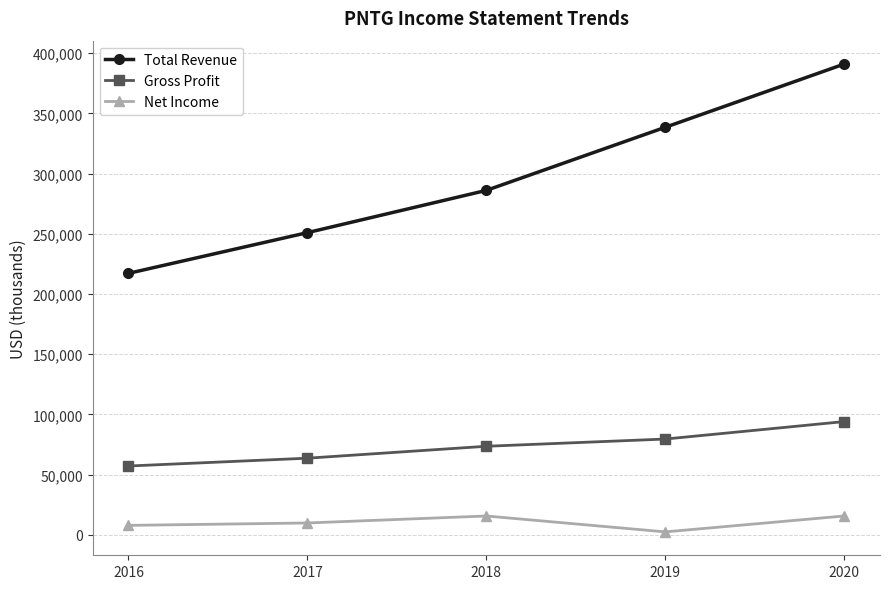

Reading left to right, list all the values displayed in this chart.

Total Revenue: 217200	251000	286100	338500	391000
Gross Profit: 57200	63700	73600	79600	94100
Net Income: 7900	9900	15700	2500	15700